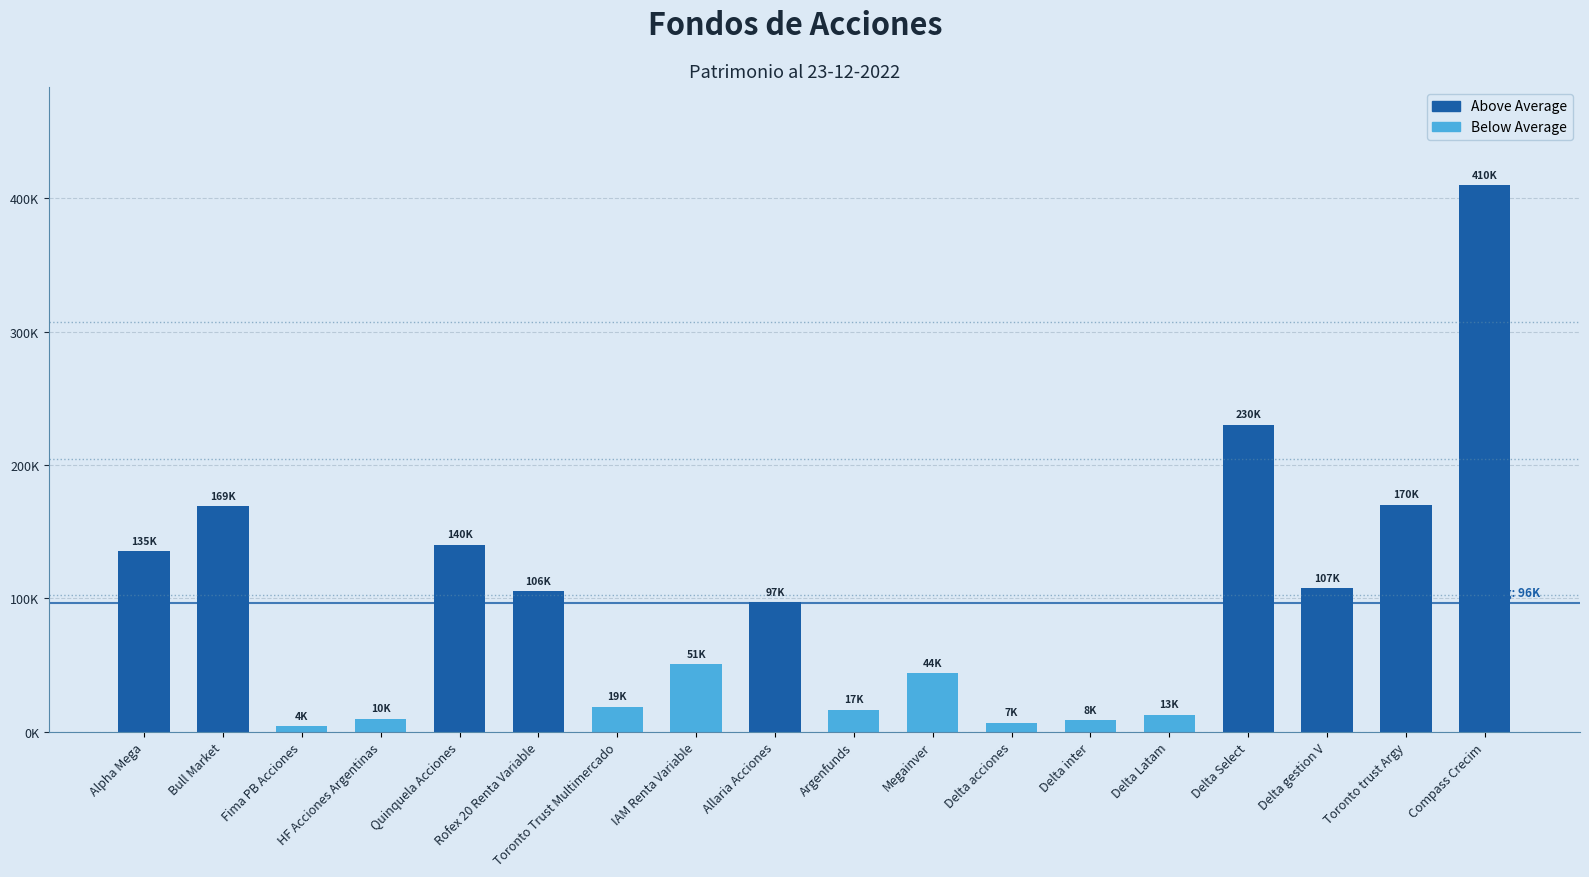

Are the bars horizontal?

No